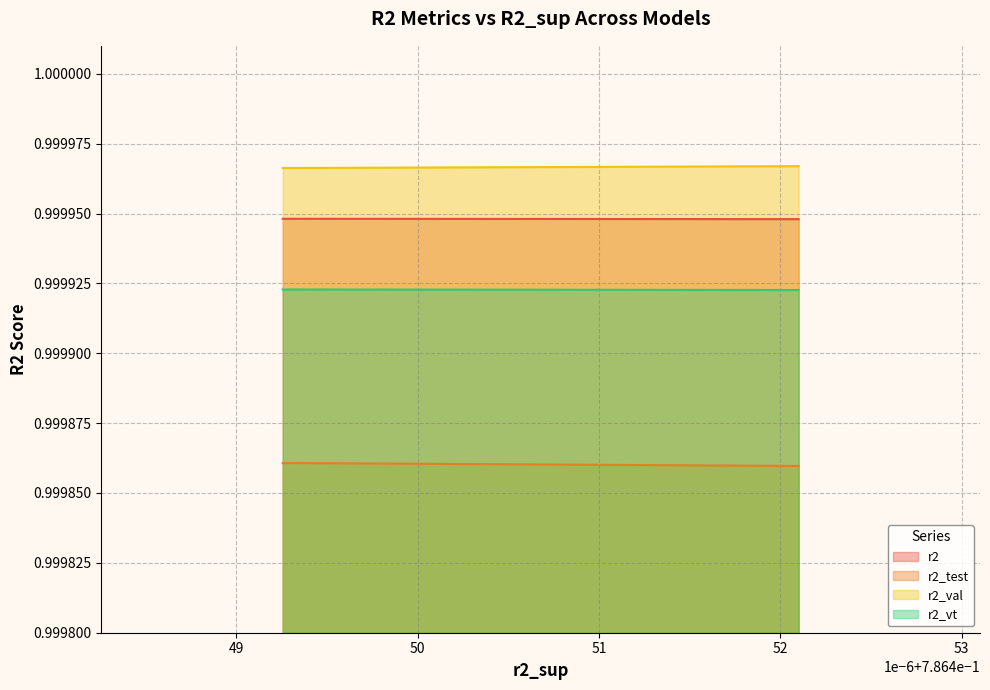

What are all the series names shown in the legend?

r2, r2_test, r2_val, r2_vt